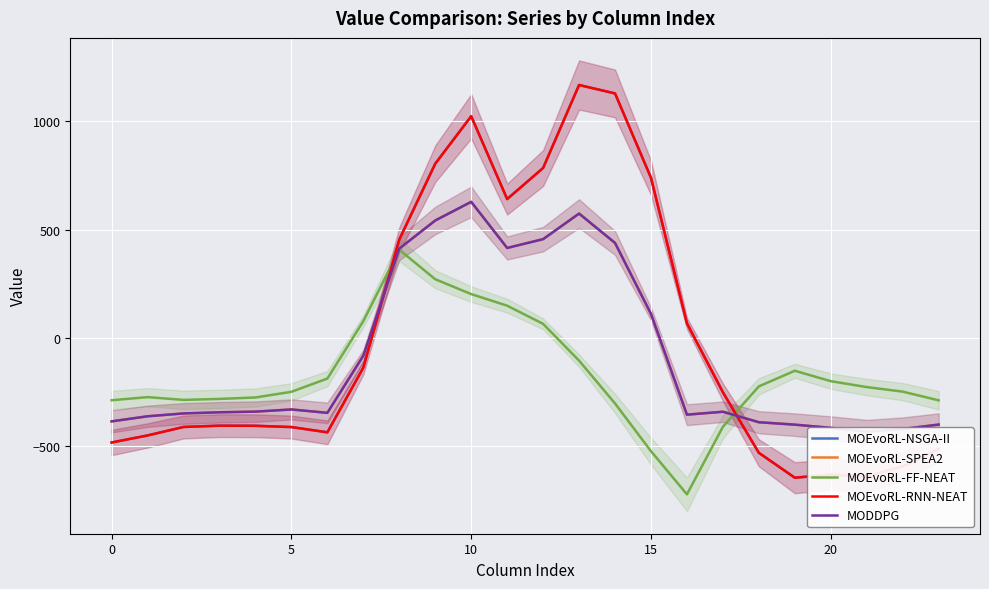

Rank the series by their maximum value, from lowest to highest.

MOEvoRL-FF-NEAT, MOEvoRL-SPEA2, MODDPG, MOEvoRL-NSGA-II, MOEvoRL-RNN-NEAT